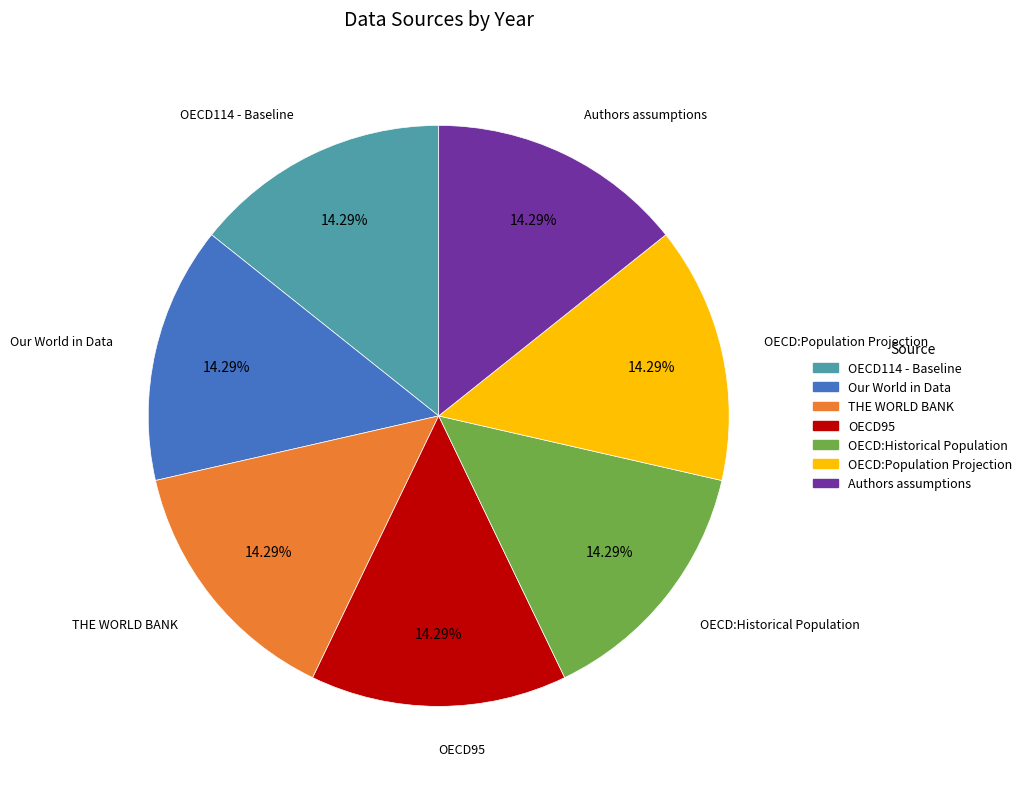

Does OECD114 - Baseline account for over 50% of the chart?

No